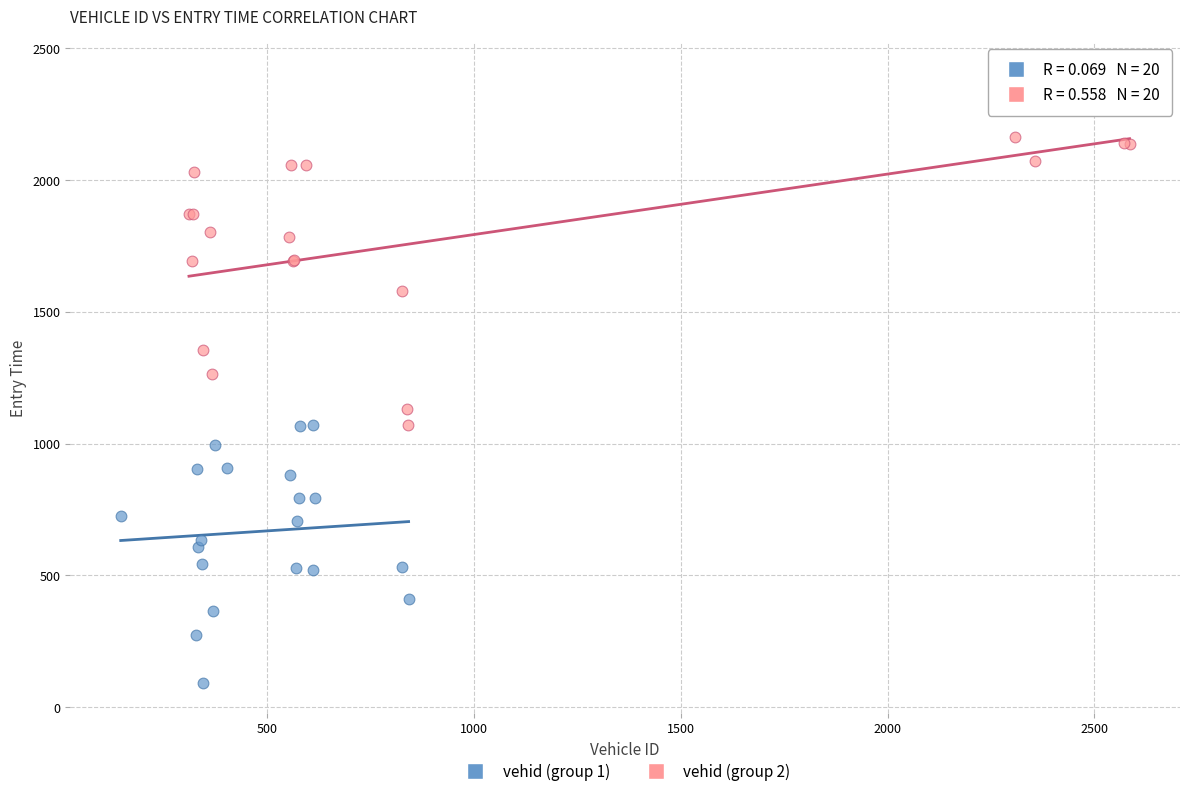

Which series contains the lowest Y value?

vehid (group 1)